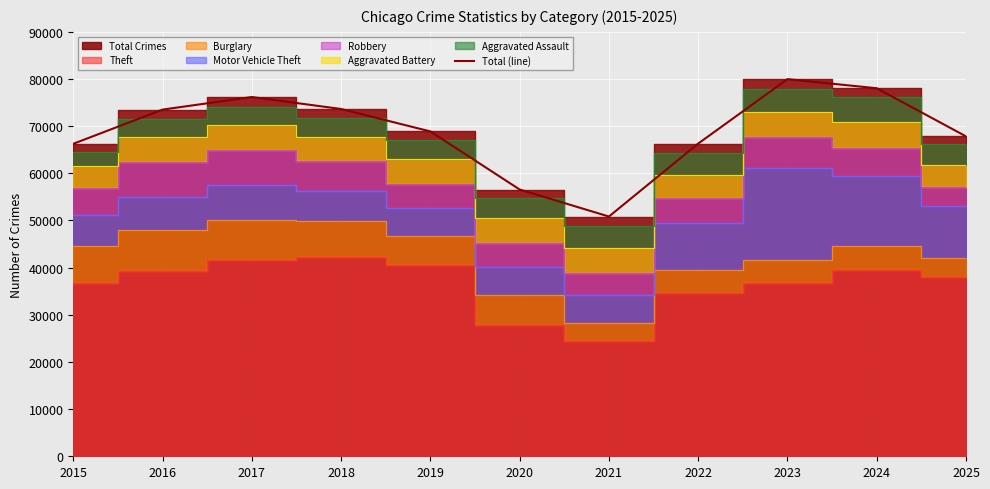

True or false: the data has more than 1 interior local peaks.

True